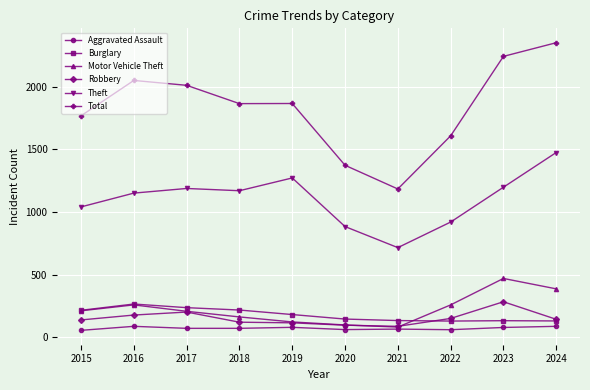

True or false: Burglary and Aggravated Assault cross at least once.

False